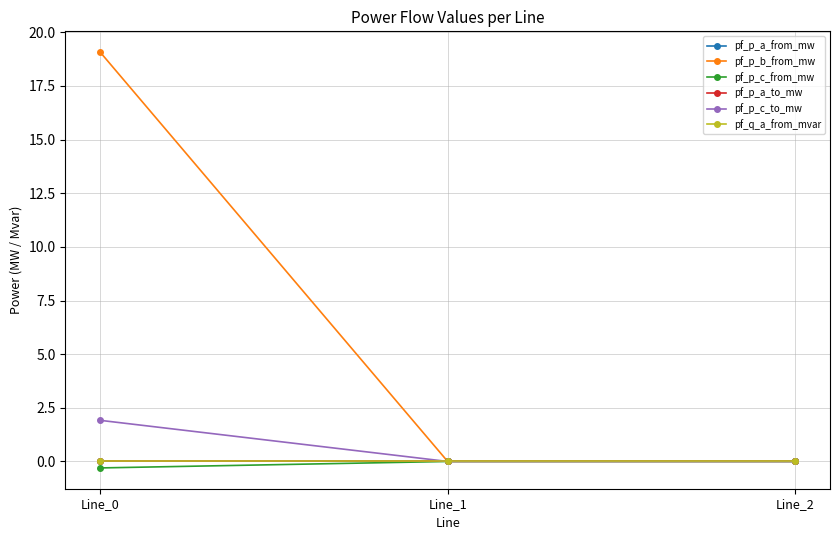

Reading left to right, extract all data points from this chart.

pf_p_a_from_mw: Line_0=0.0	Line_1=-0.0	Line_2=-0.0
pf_p_b_from_mw: Line_0=19.1	Line_1=0.0	Line_2=0.0
pf_p_c_from_mw: Line_0=-0.3	Line_1=0.0	Line_2=0.0
pf_p_a_to_mw: Line_0=-0.0	Line_1=-0.0	Line_2=-0.0
pf_p_c_to_mw: Line_0=1.9	Line_1=-0.0	Line_2=-0.0
pf_q_a_from_mvar: Line_0=0.0	Line_1=0.0	Line_2=0.0